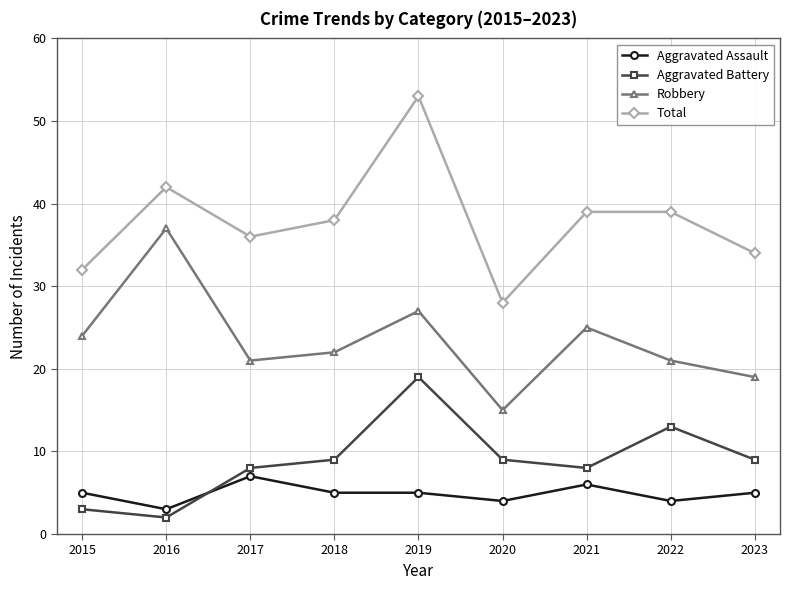

At which category does the chart reach its minimum across all series?

2016